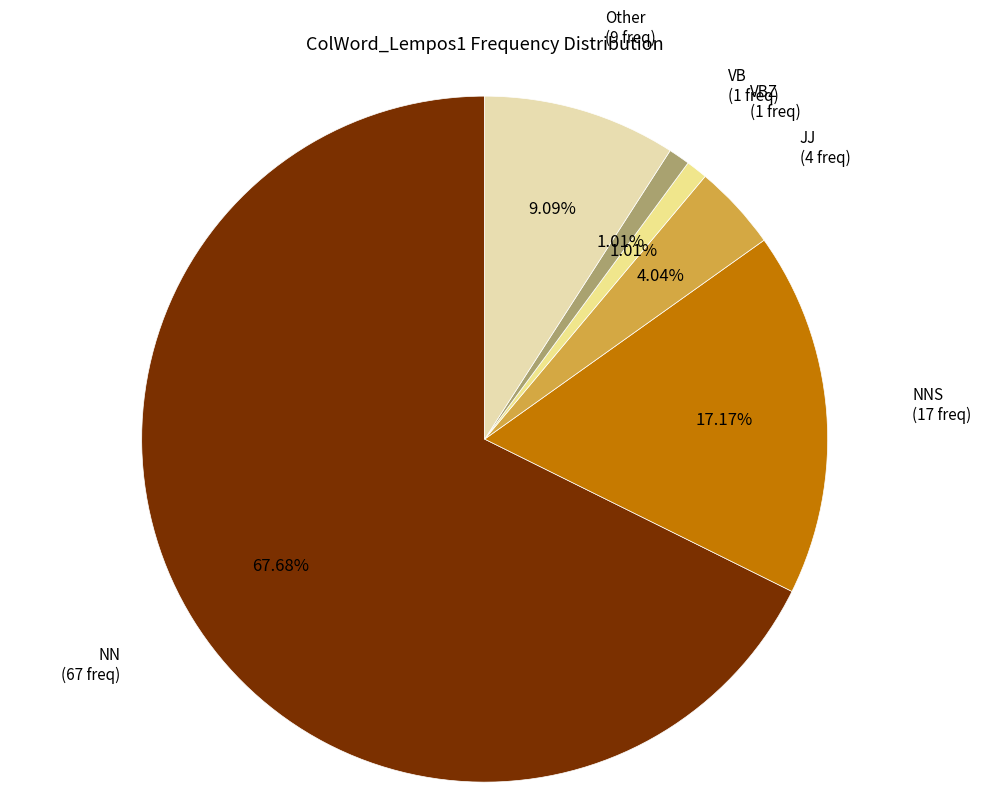

Which category has the biggest portion of the pie?

NN